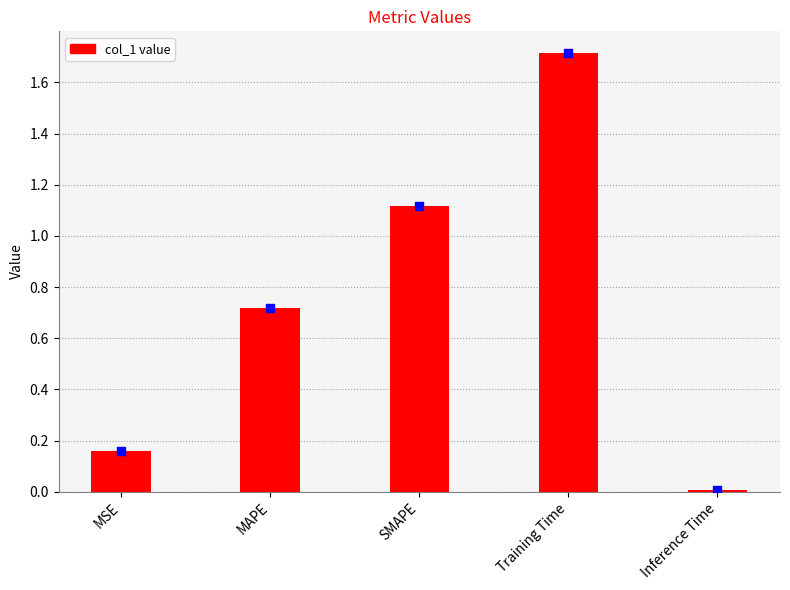

What is the ratio of the value at Training Time to the value at SMAPE?

1.5